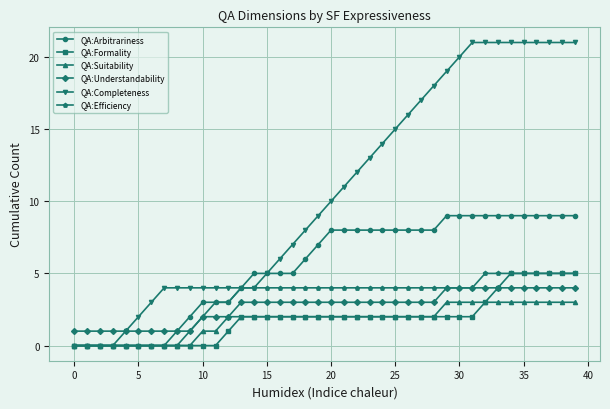

Which series has the widest spread of values?

QA:Completeness